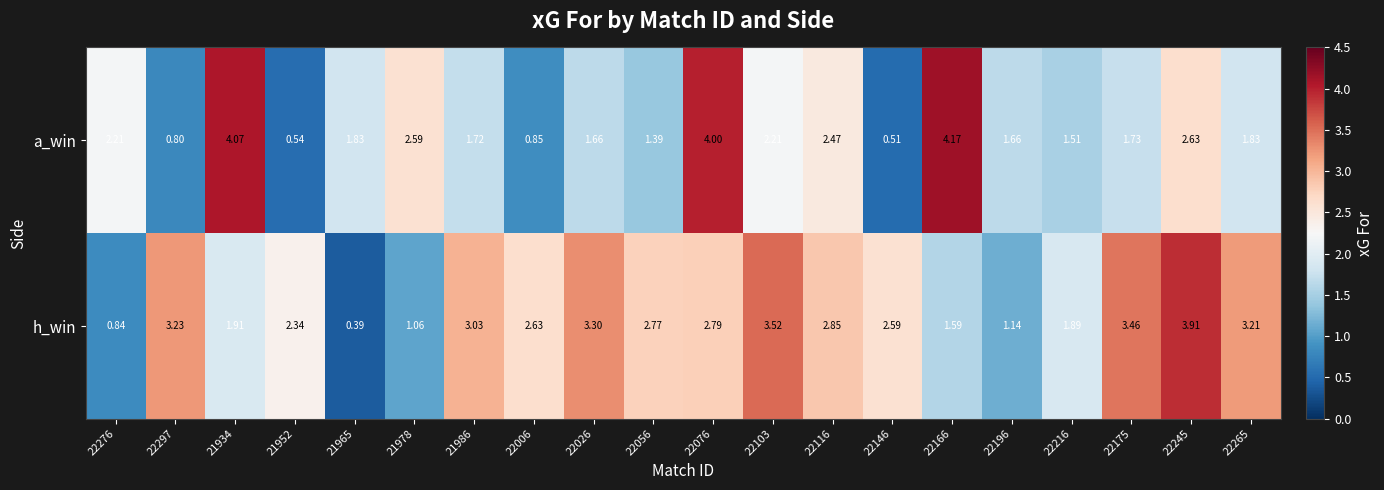

Between 22297 and 22103, which series saw the biggest shift?

a_win